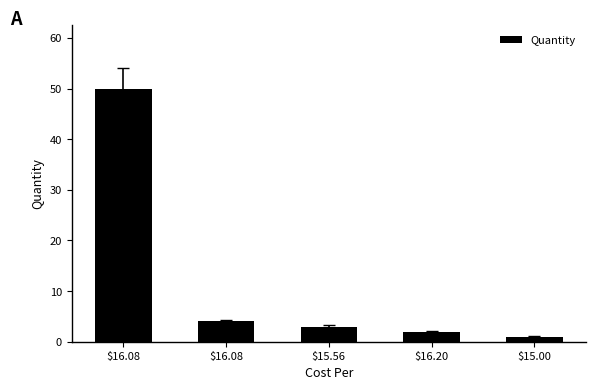

Are the bars horizontal?

No